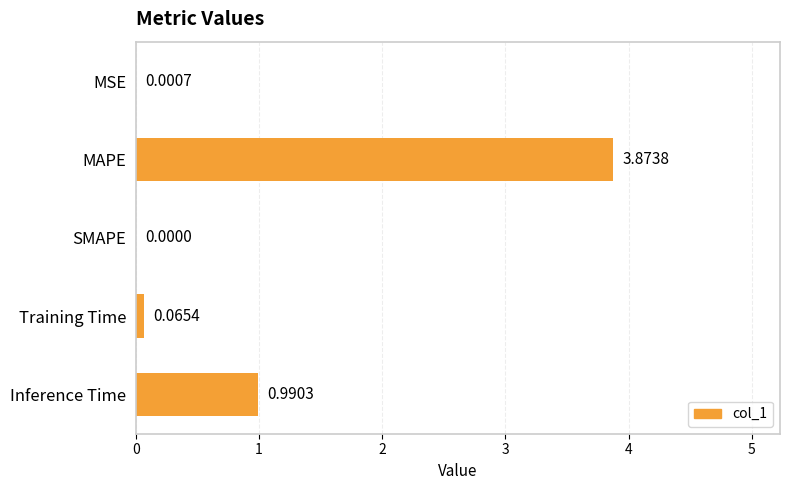

Which has a higher value, Inference Time or MAPE?

MAPE